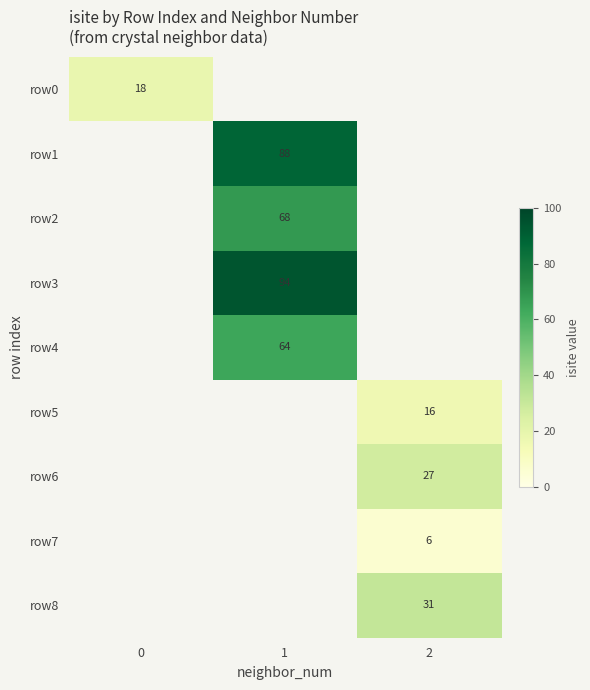

At how many categories does at least one series exceed 44?

1